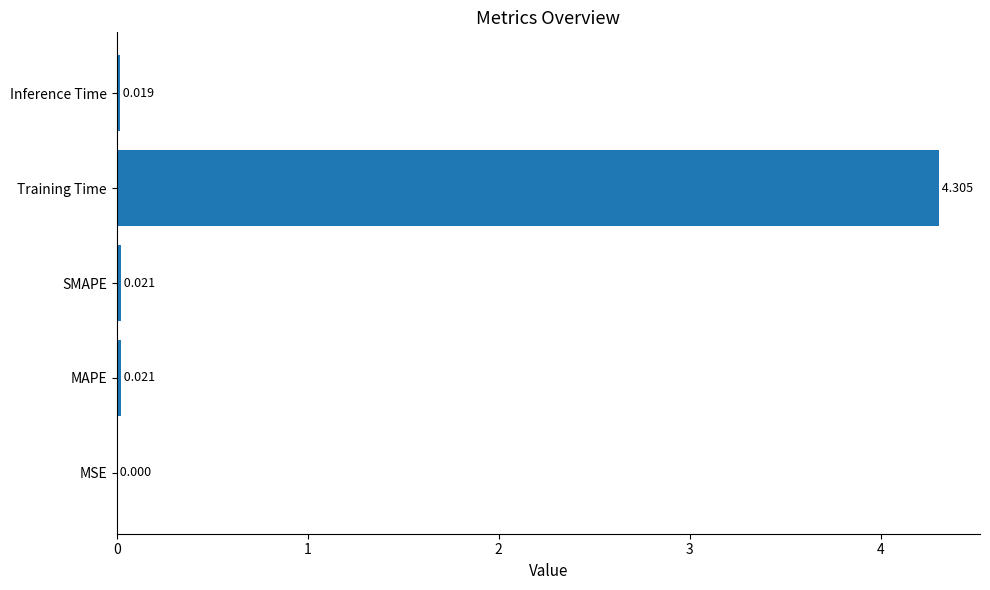

What is the average value?

0.9